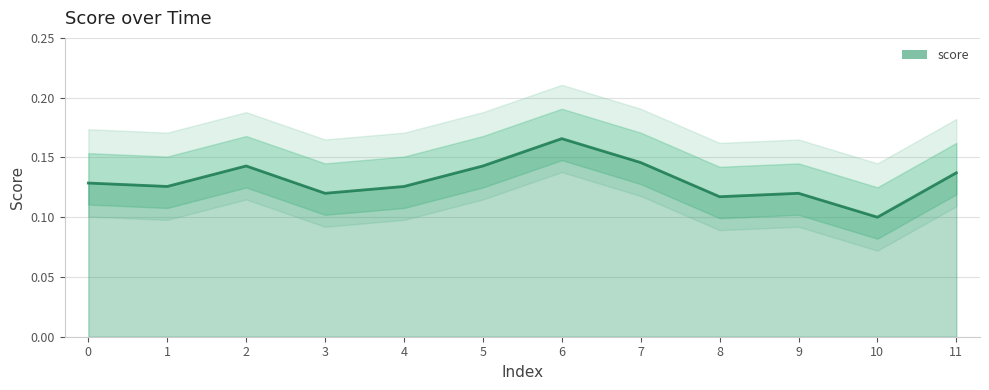

What is the minimum value shown in the chart?

0.1